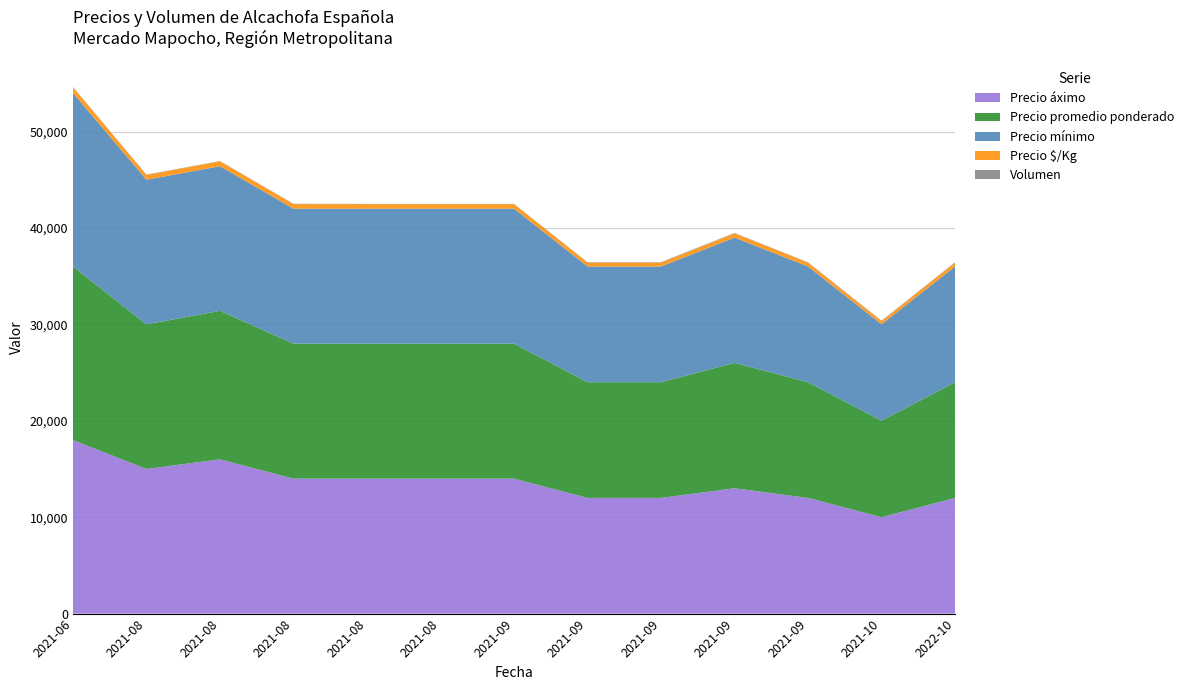

Reading left to right, what are all the values shown in this chart?

Precio áximo: 18000	15000	16000	14000	14000	14000	14000	12000	12000	13000	12000	10000	12000
Precio promedio ponderado: 18000	15000	15400	14000	14000	14000	14000	12000	12000	13000	12000	10000	12000
Precio mínimo: 18000	15000	15000	14000	14000	14000	14000	12000	12000	13000	12000	10000	12000
Precio $/Kg: 600	500	513	467	467	467	467	400	400	433	400	333	400
Volumen: 25	30	25	35	25	25	25	45	50	45	35	45	45